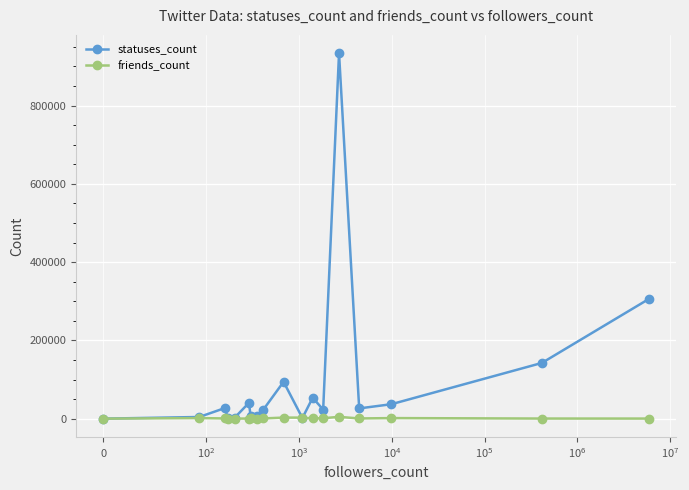

What are all the series names shown in the legend?

statuses_count, friends_count